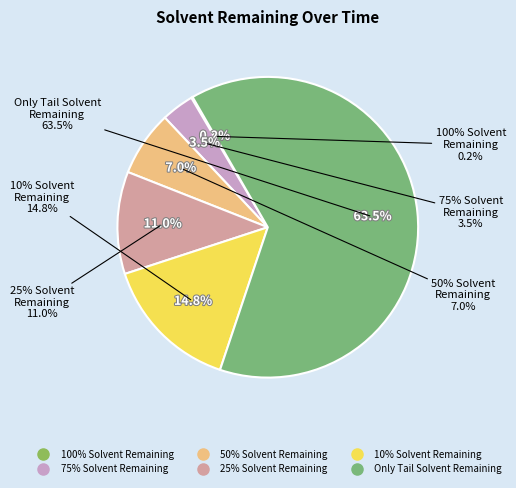

Combined, what portion of the pie is 25% Solvent Remaining and 100% Solvent Remaining?

11.2%